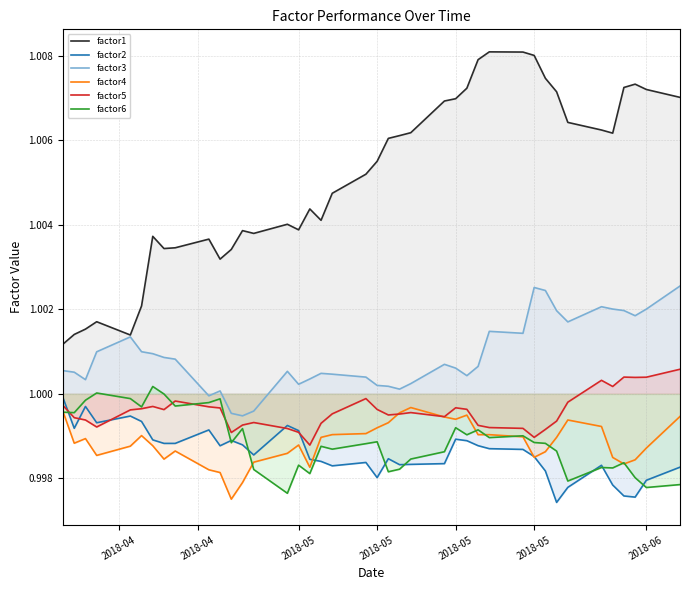

How many lines are shown in the chart?

6